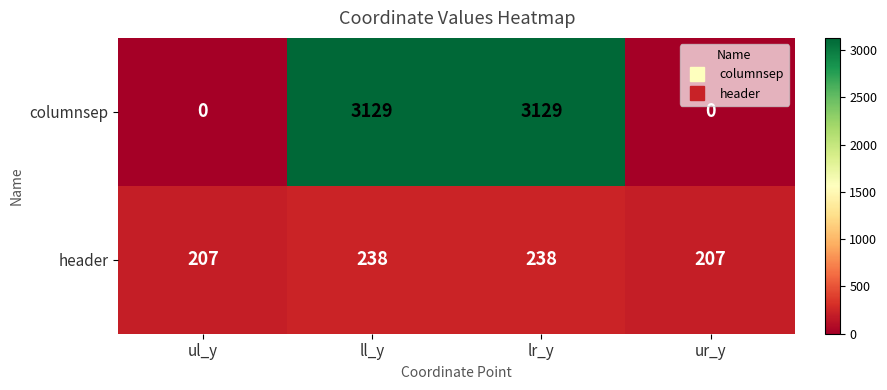

How many positive values does the columnsep series have?

2